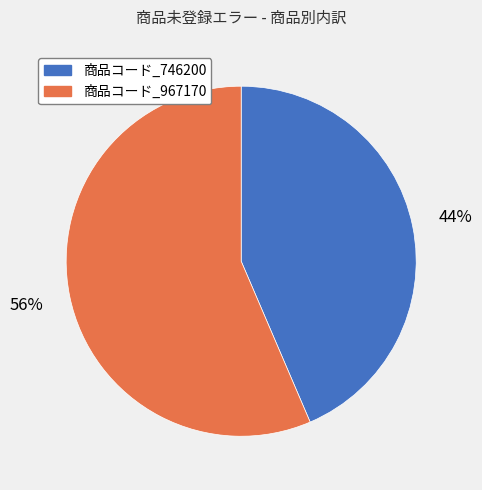

To the nearest percent, what is the average slice percentage?

50%